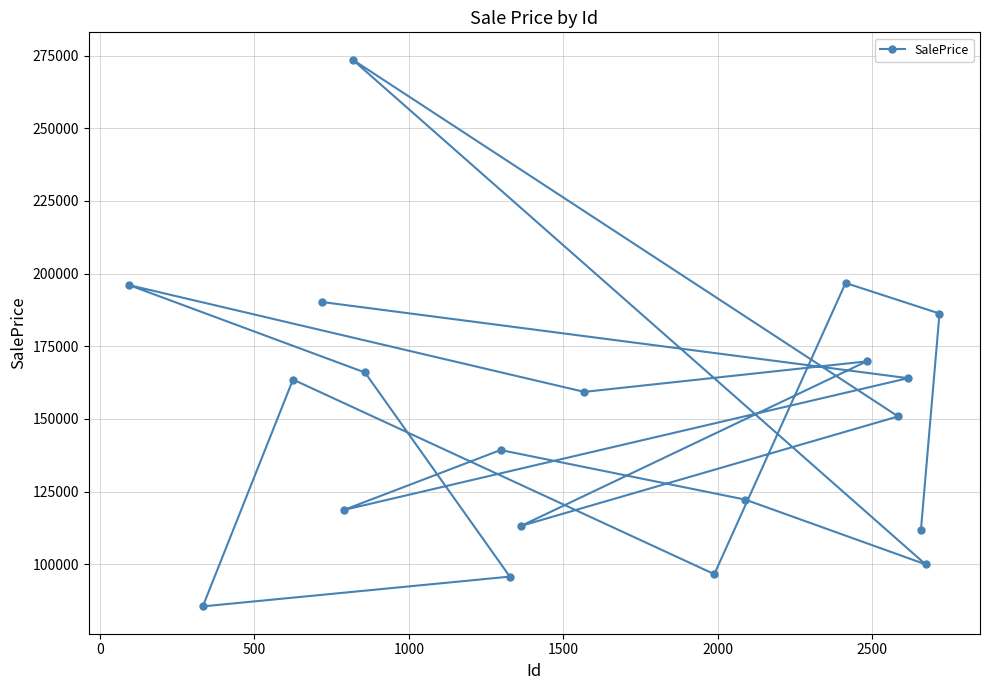

What is the maximum value shown in the chart?

273606.4